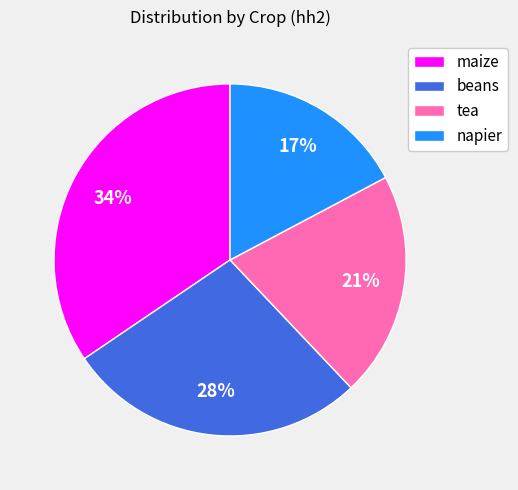

True or false: maize accounts for 49% of the total.

False